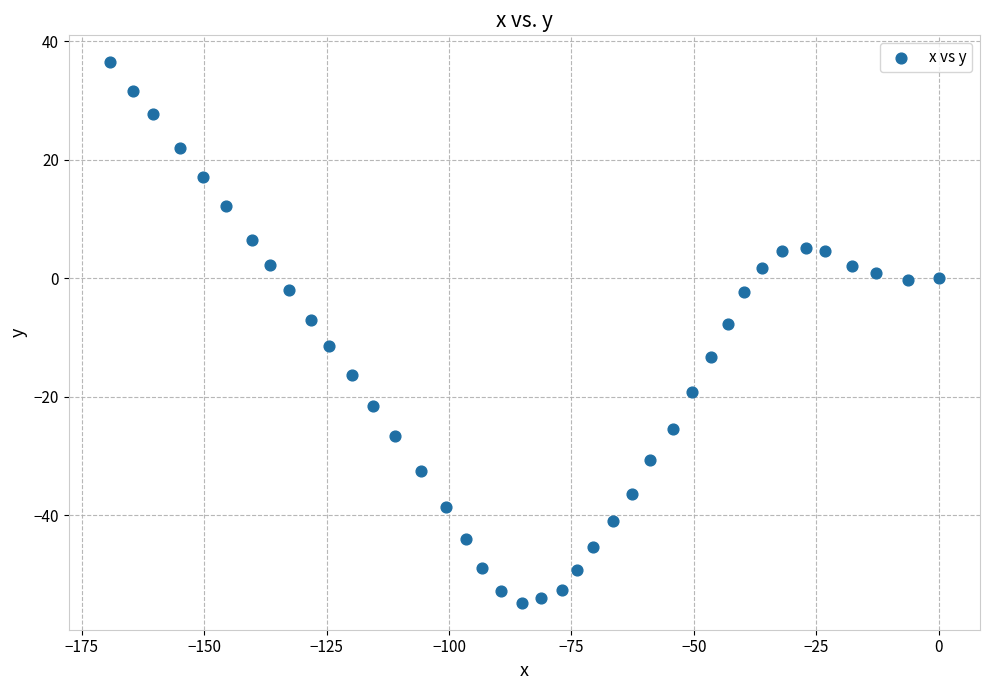

What is the range of Y values (max minus min)?

91.2